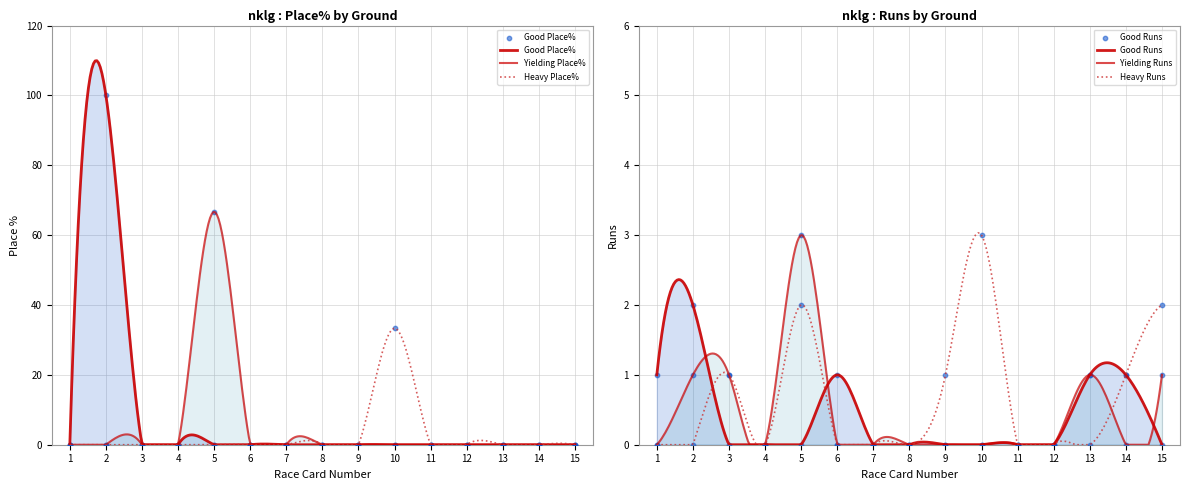

What are all the series names shown in the legend?

Good Place%, Good Runs, Yielding Runs, Yielding Place%, Heavy Runs, Heavy Place%